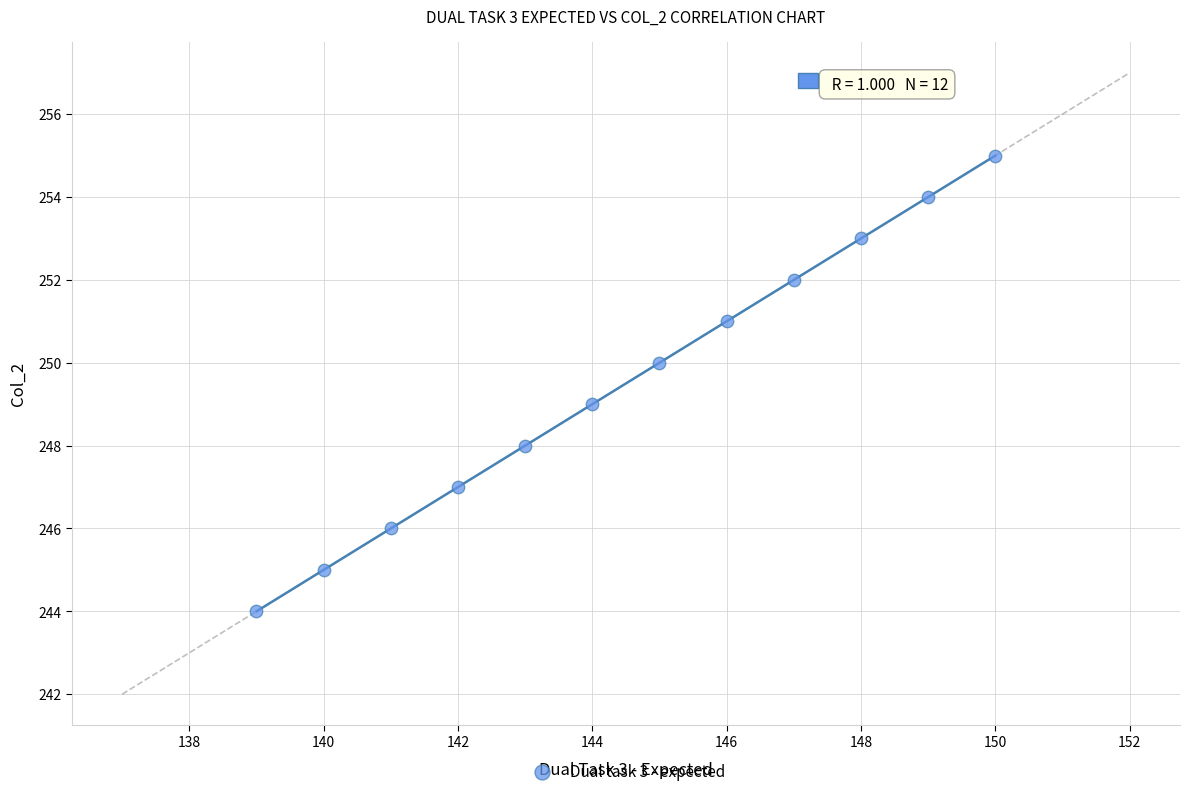

What is the average X value?

144